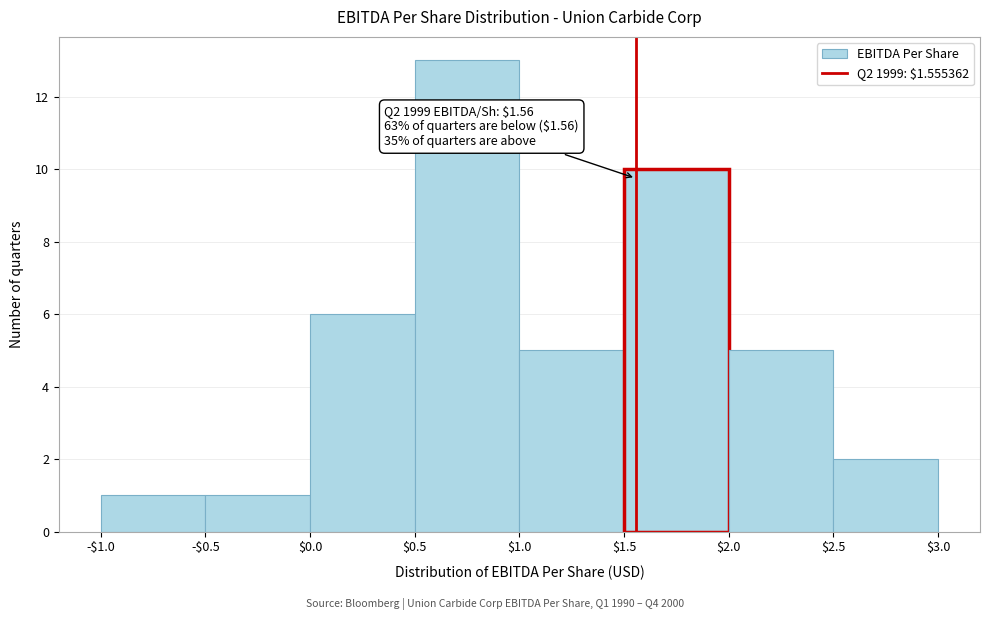

Reading left to right, list all the values displayed in this chart.

1	1	6	13	5	10	5	2